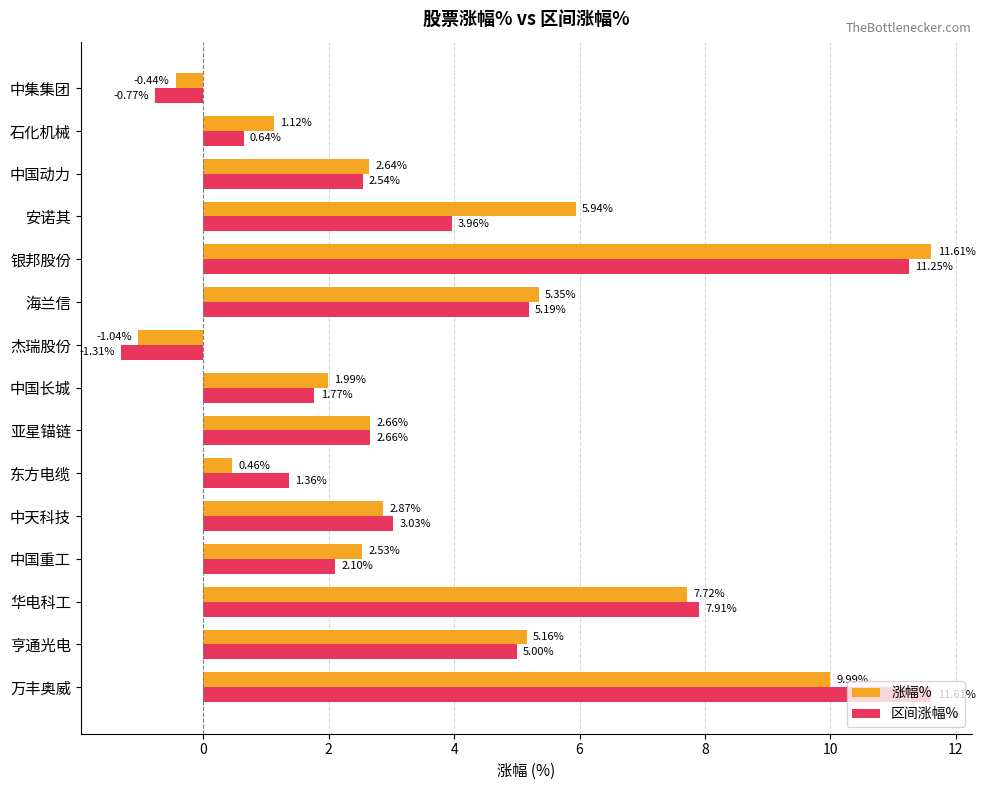

What is the difference between the maximum and minimum values in the 区间涨幅% series?

12.9